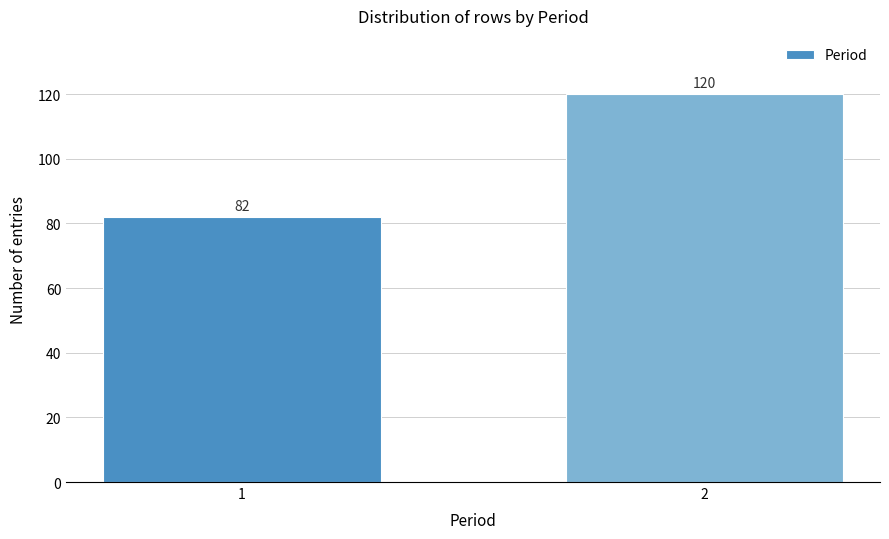

Reading left to right, what are all the values shown in this chart?

82	120